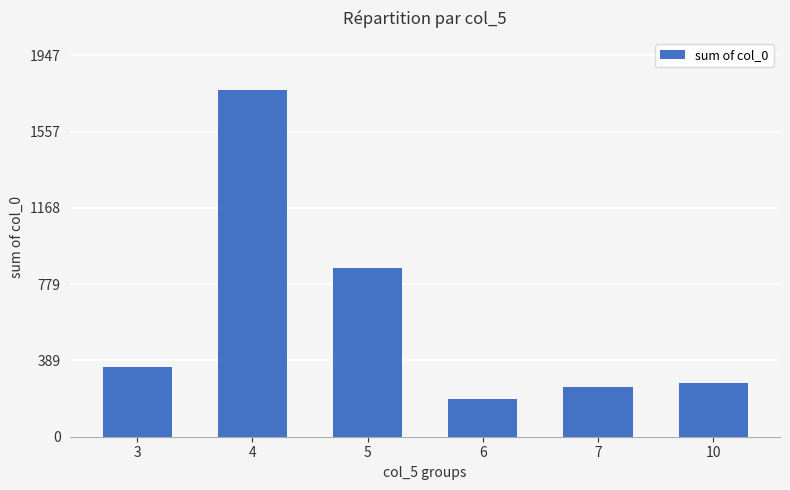

What is the value of the 1st bar from the left?

353.6